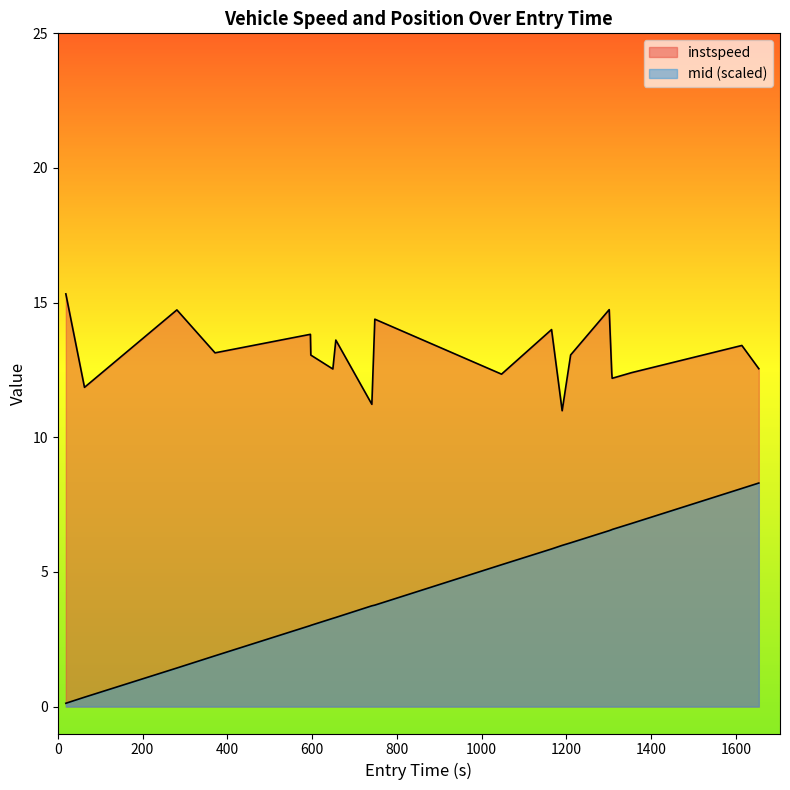

Reading left to right, extract all data points from this chart.

instspeed: 15.3	11.9	14.7	13.1	13.8	13.1	12.5	13.6	11.2	14.4	12.3	14.0	11.0	13.1	14.7	12.4	12.2	12.4	13.4	12.5
mid_norm: 0.1	0.3	1.4	1.9	3.0	3.0	3.3	3.3	3.7	3.8	5.3	5.9	6.0	6.1	6.5	6.6	6.6	6.8	8.1	8.3